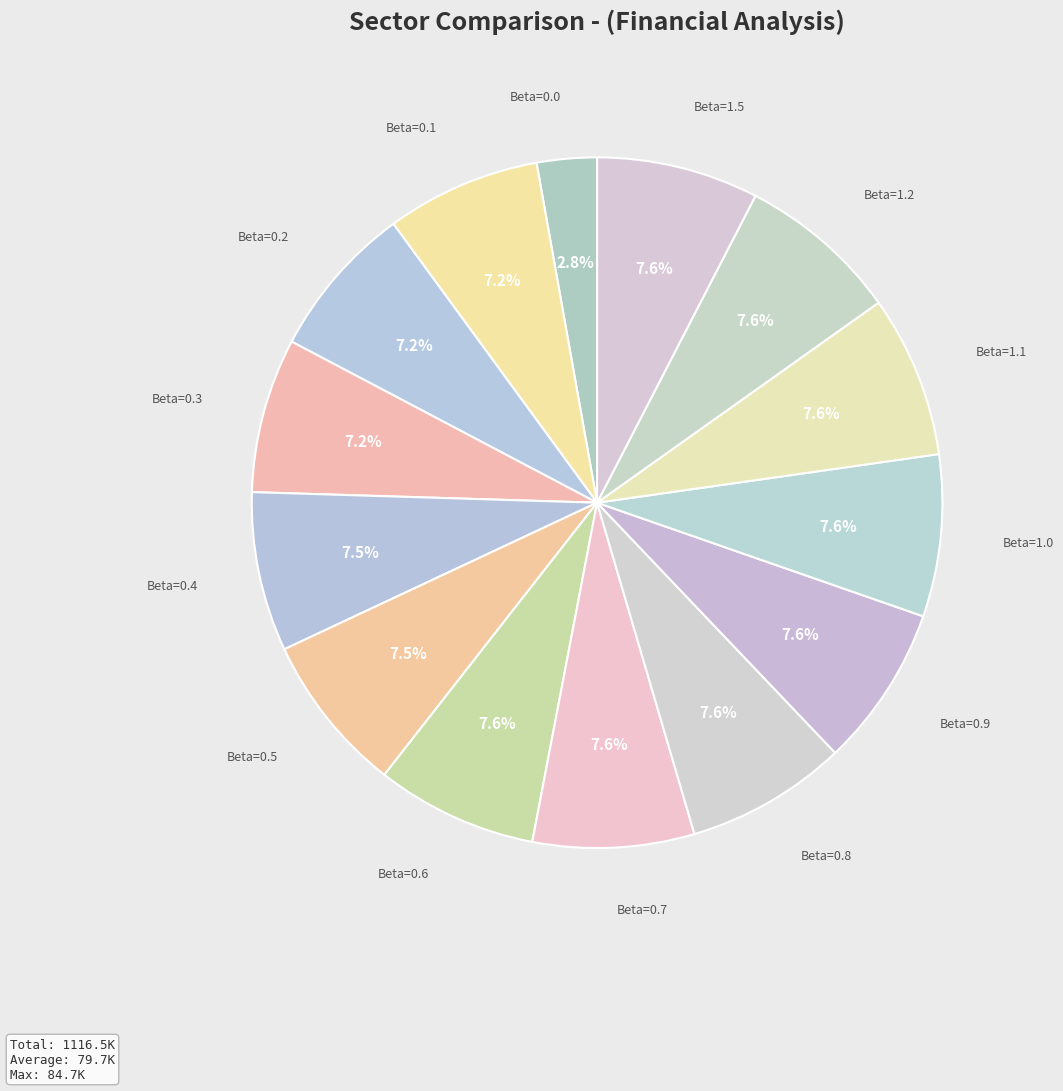

Count the number of slices in the pie.

14